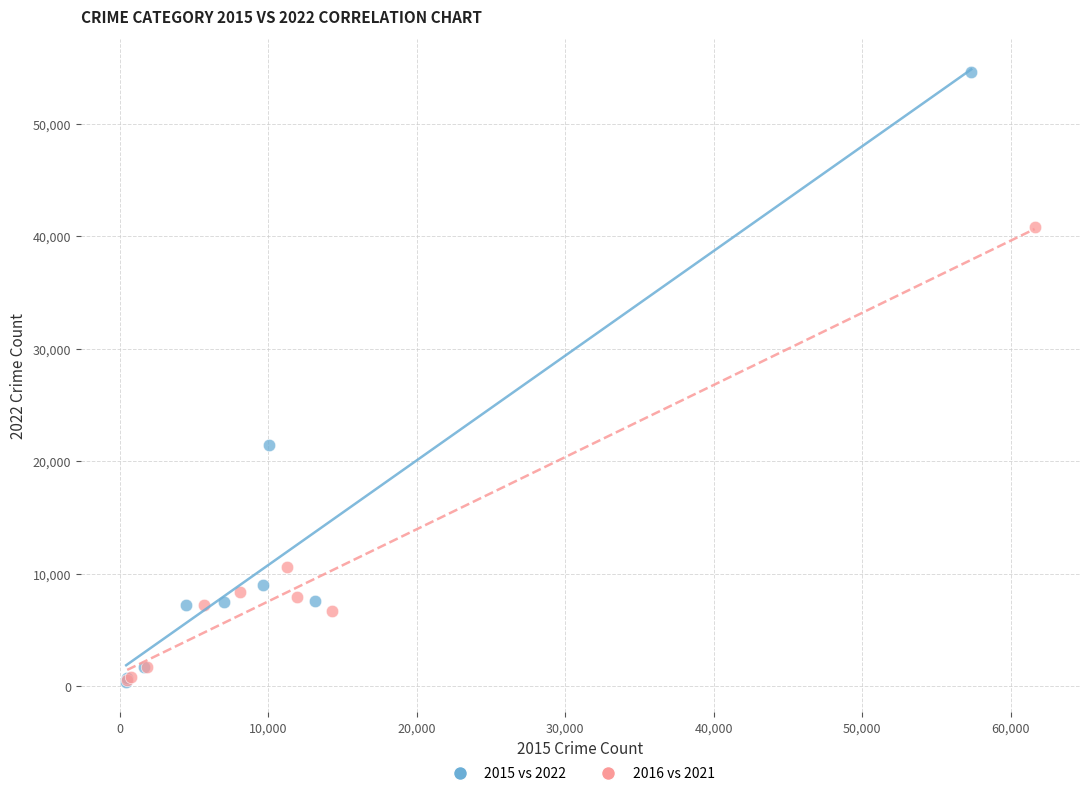

Which series reaches the maximum Y coordinate?

2015 vs 2022